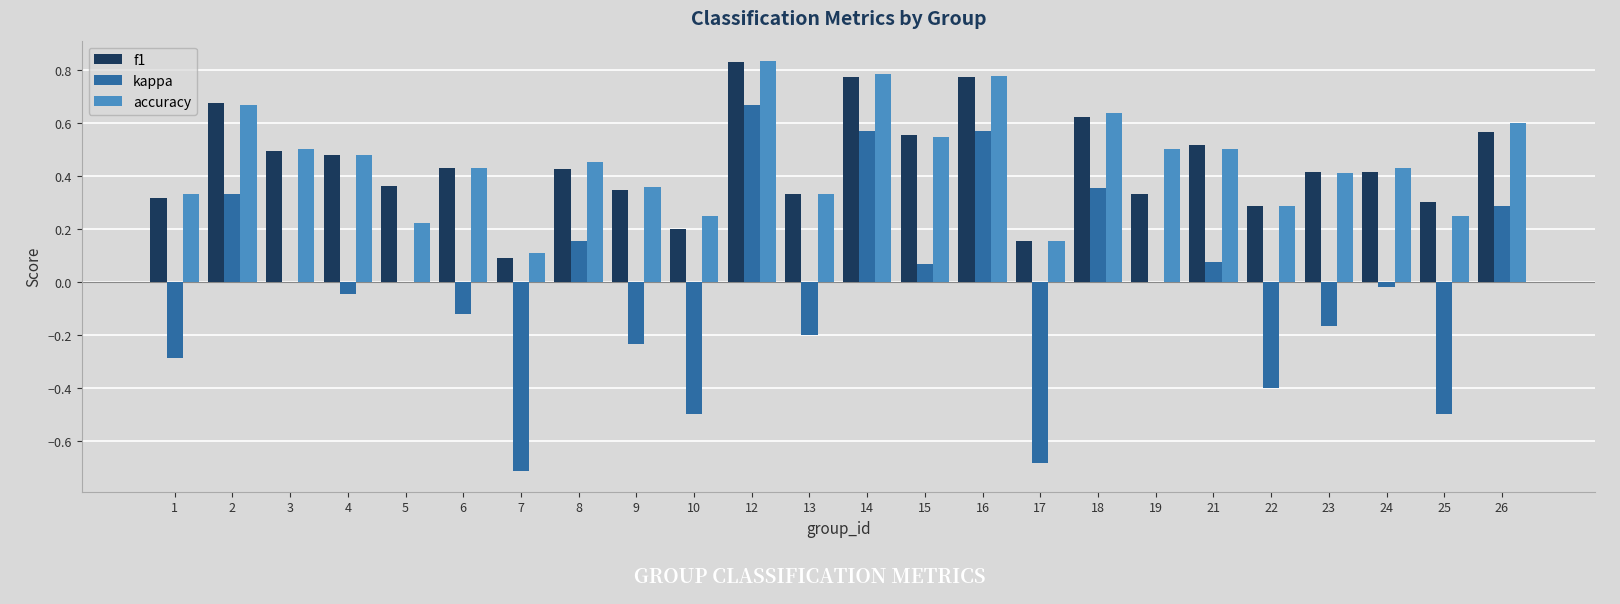

Does the chart contain stacked bars?

No